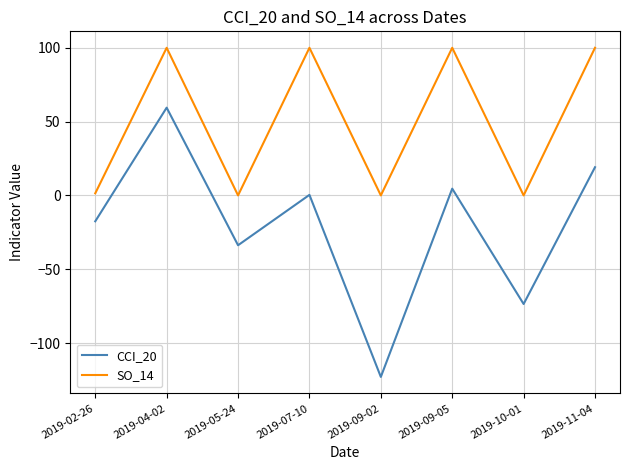

The CCI_20 series shows -33.8 at 2019-05-24. True or false?

True